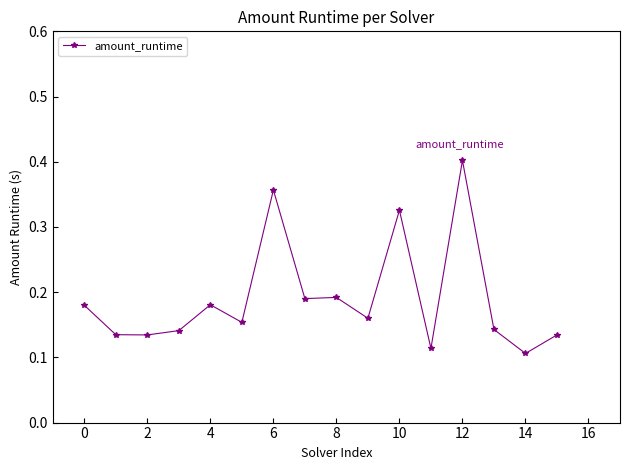

Count the values in the range 0 to 1.

16